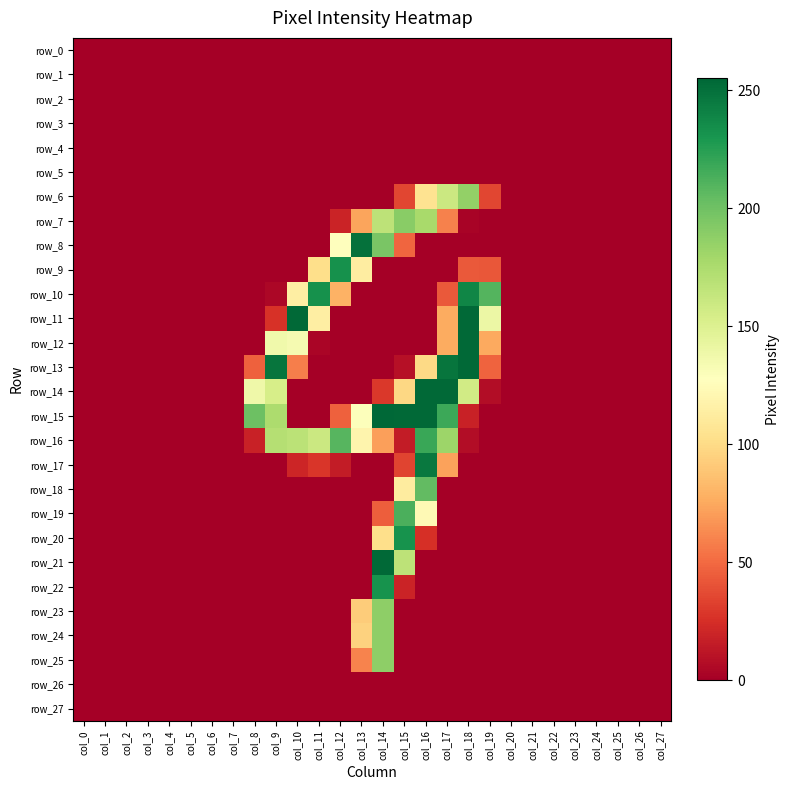

What is the average value of the row_19 series?

14